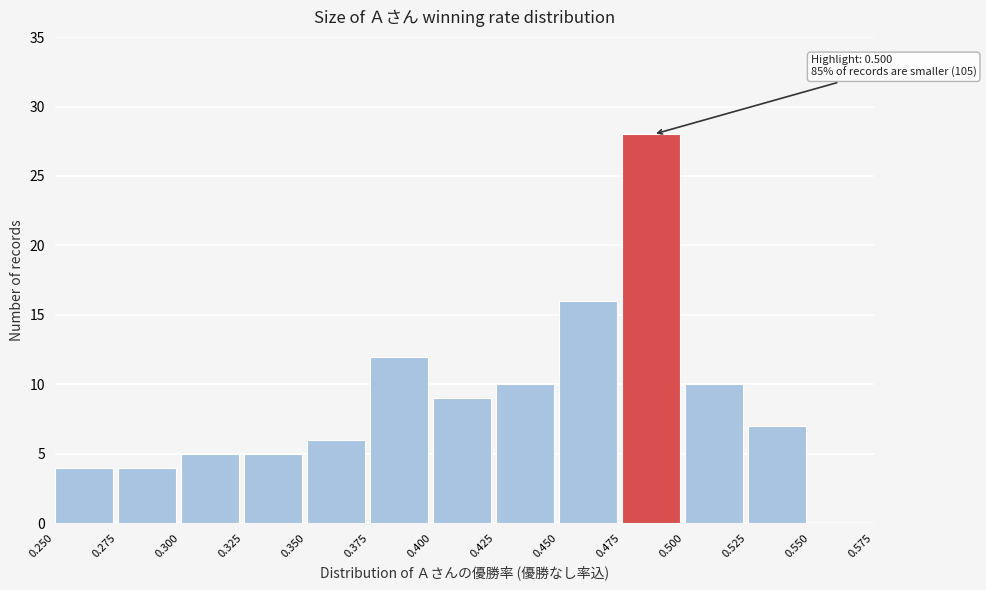

Over which range of the x-axis is the bar tallest?

0.475 to 0.500